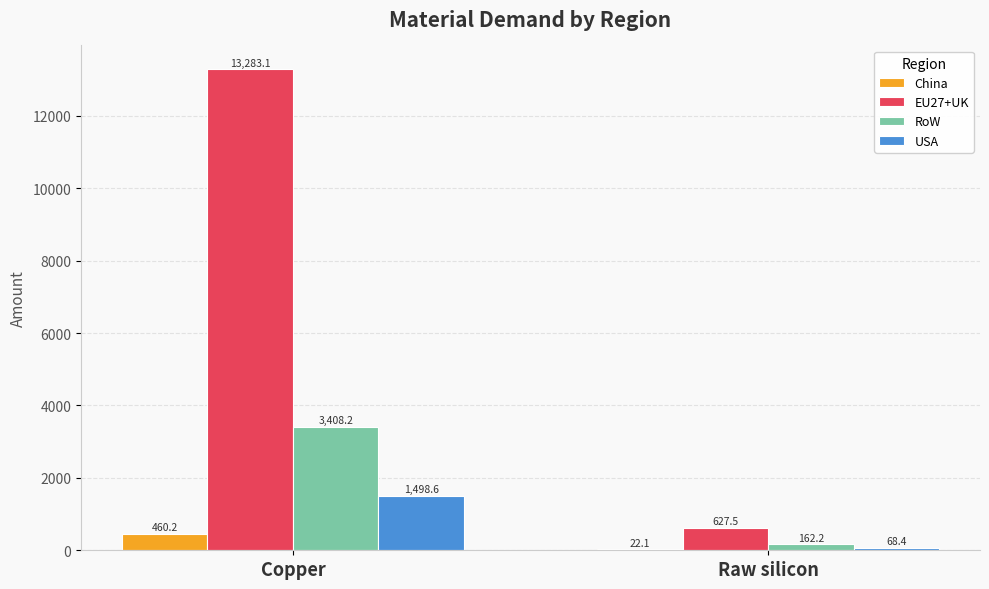

Read the USA value at Raw silicon.

68.4